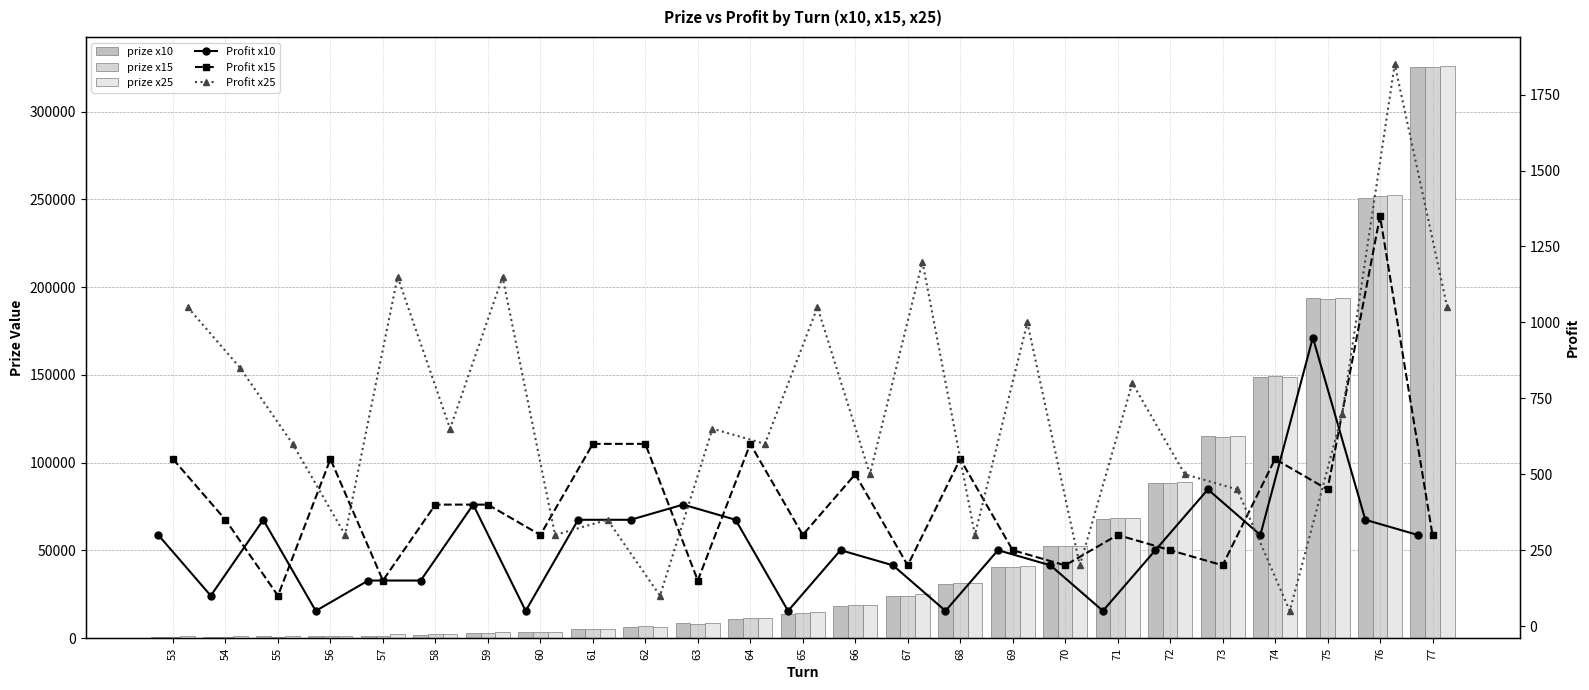

What is the value of the prize x25 bar at the 2nd from the left?

1250